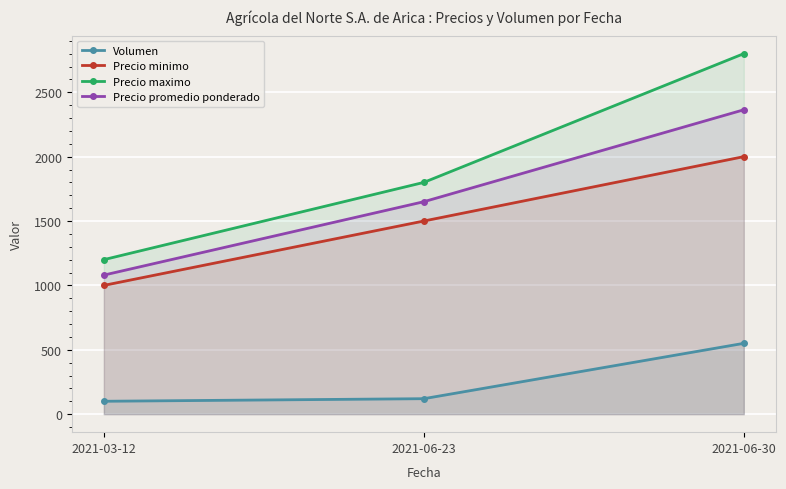

Which series has the largest range (max minus min)?

Precio maximo